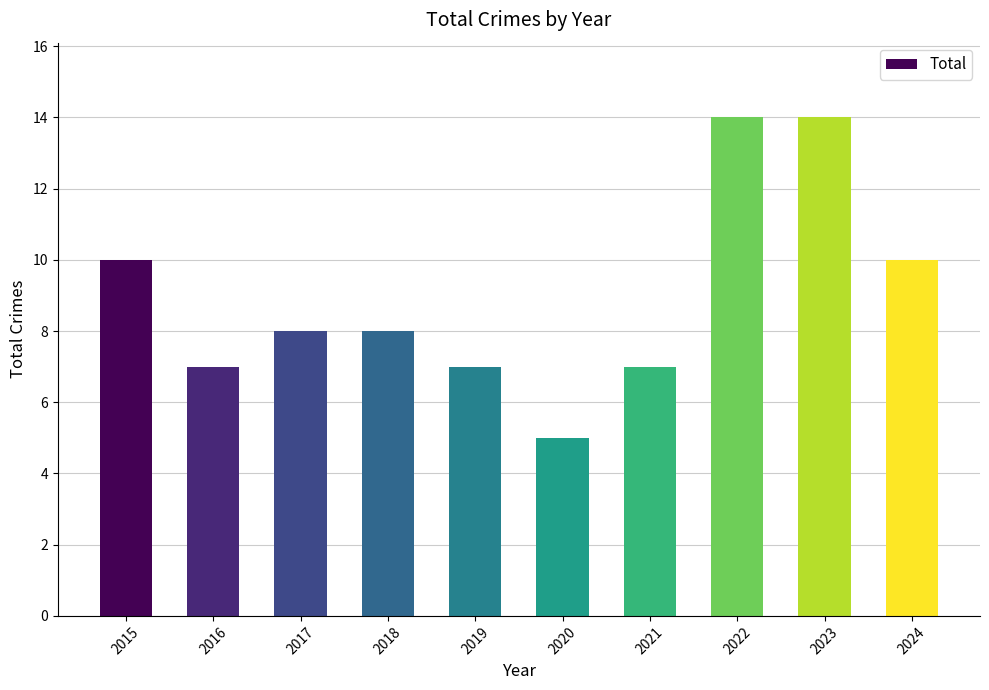

What is the value of the 6th bar from the left?

5